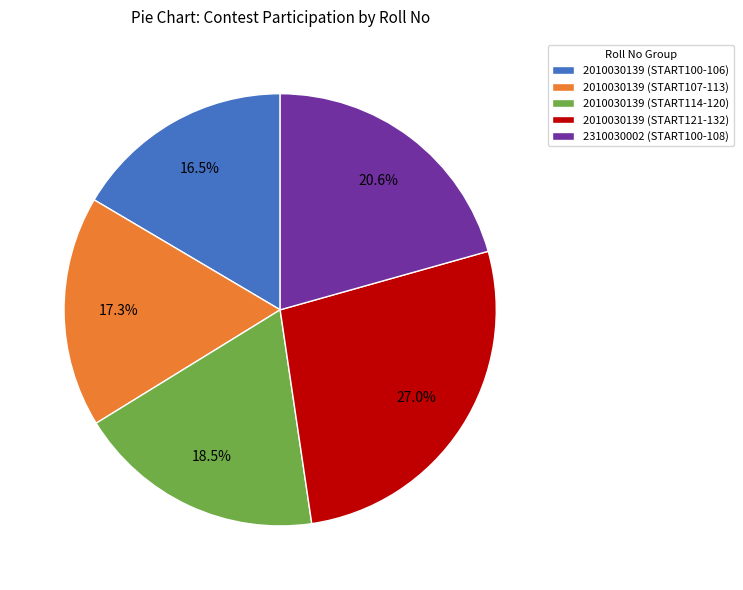

Is there any slice that represents more than half of the pie?

No